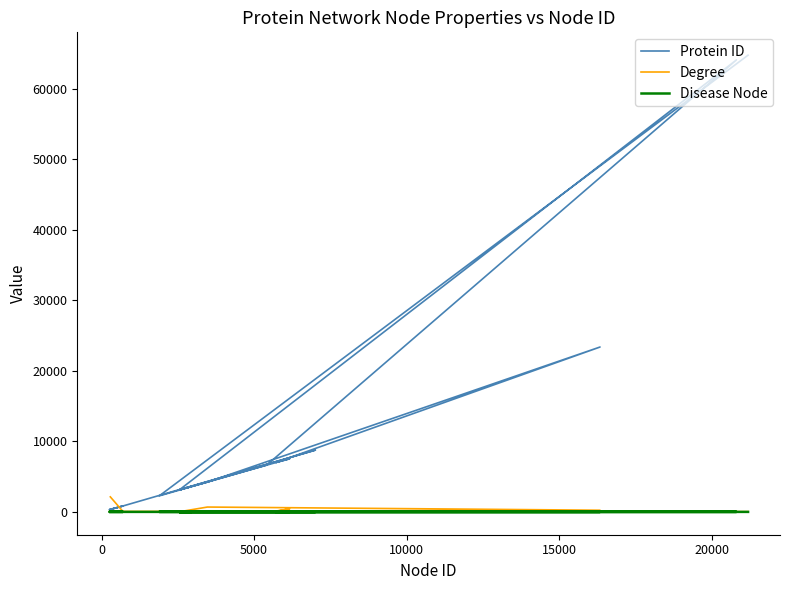

List the series in order of their peak value, lowest first.

Disease Node, Degree, Protein ID